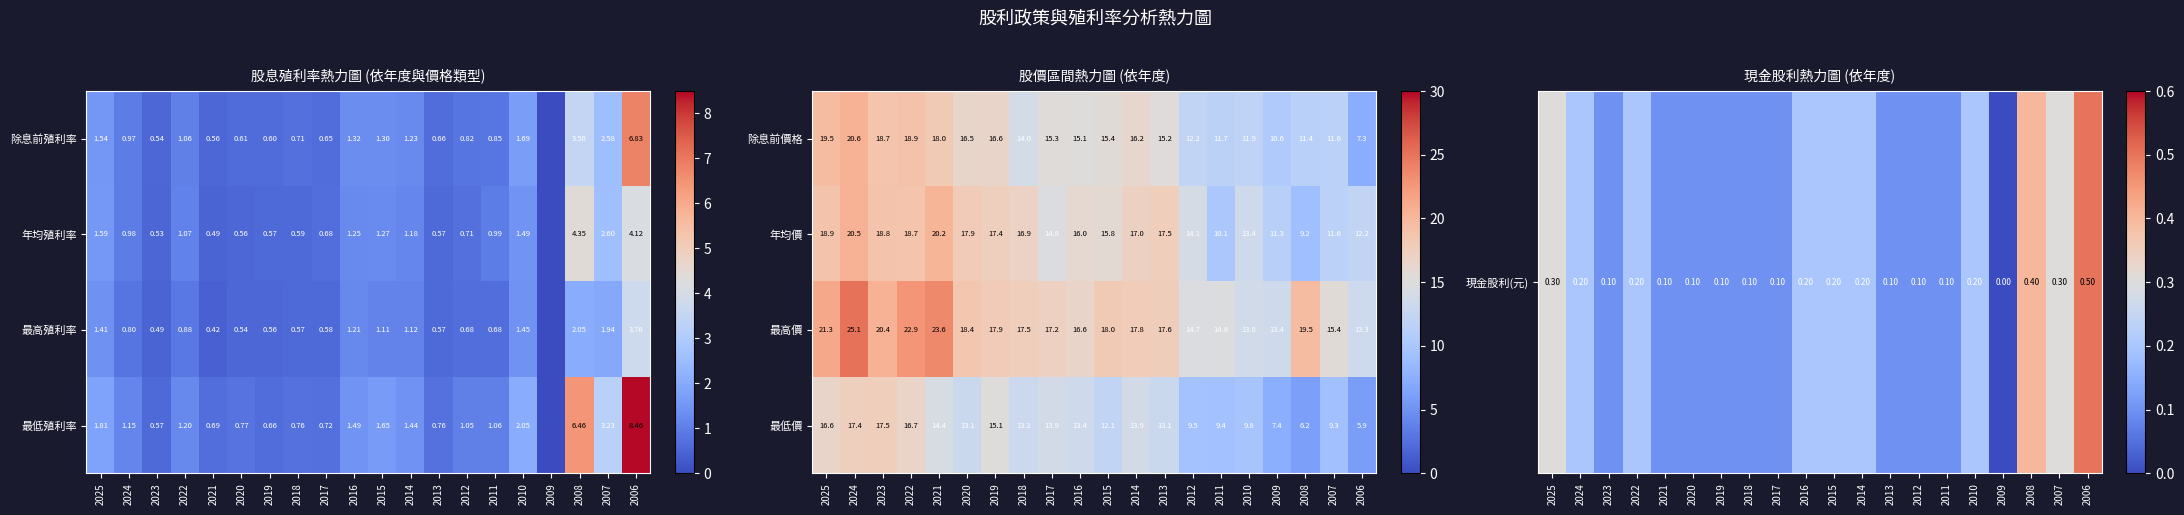

Count the number of data series in this chart.

4